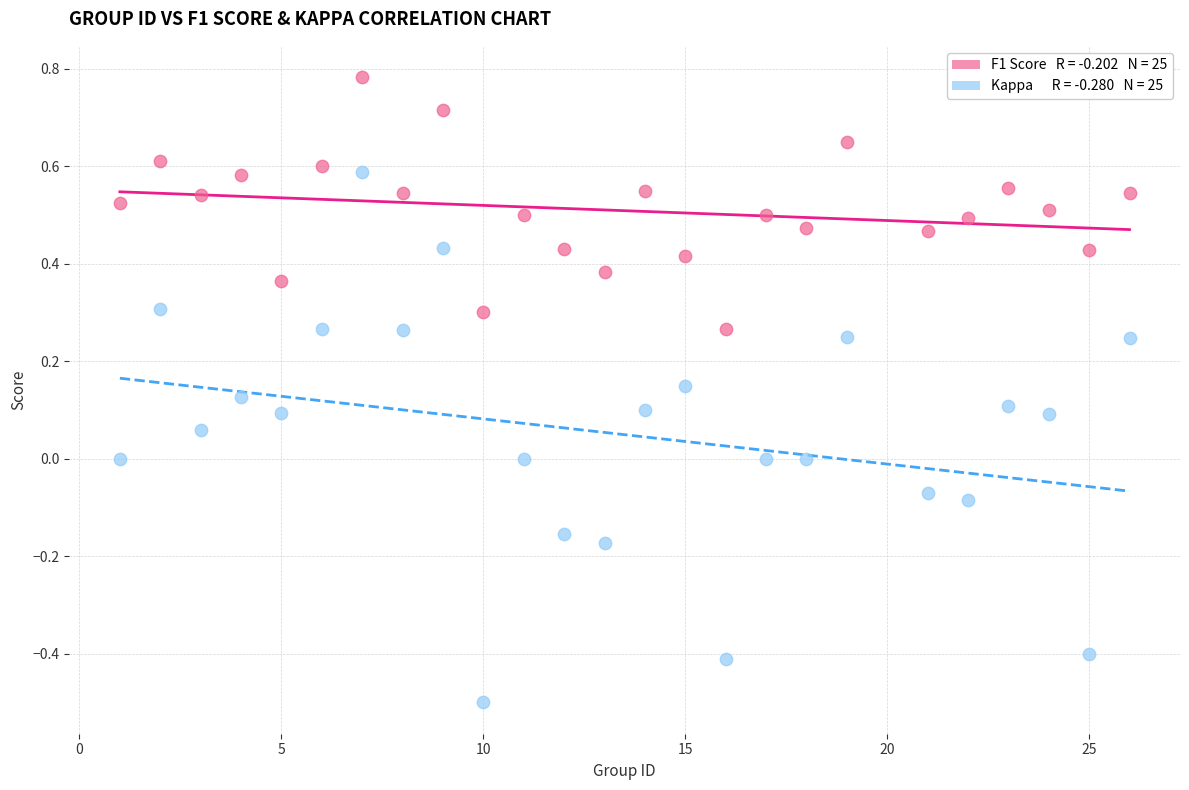

Across all data points, what is the range of Y values (max minus min)?

1.3